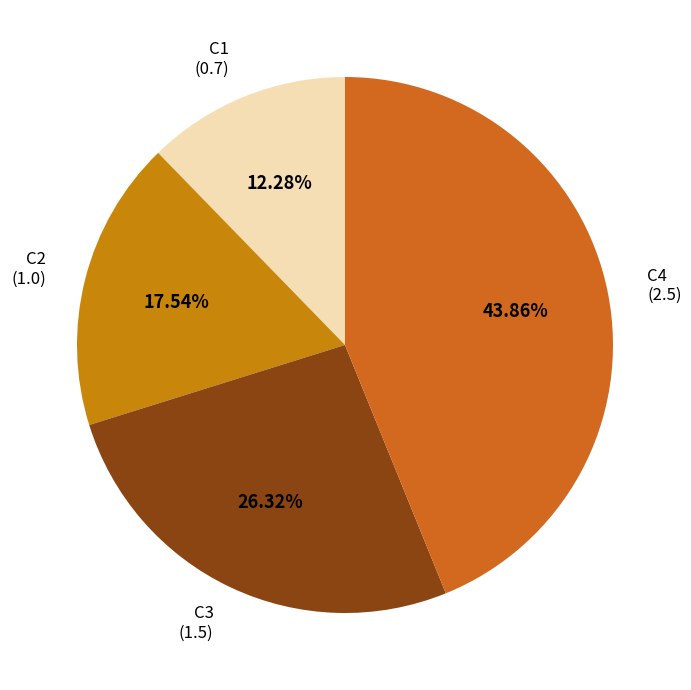

To the nearest percent, what is the combined percentage of C1 and C2?

30%